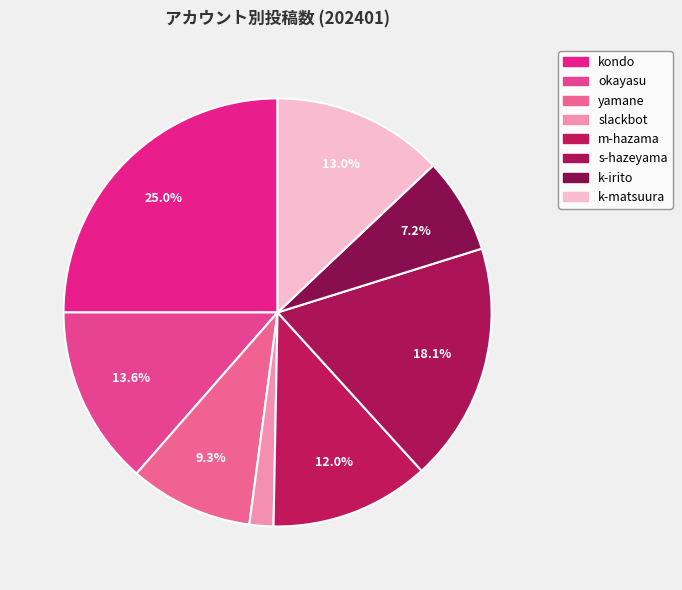

How many slices are in this pie chart?

8